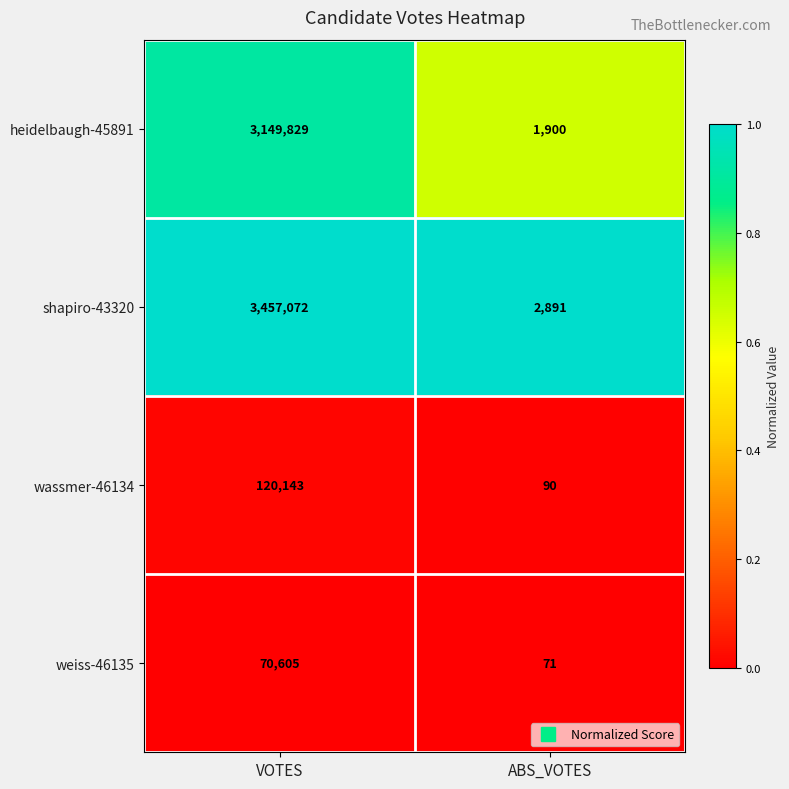

The wassmer-46134 series shows 120143 at VOTES. True or false?

True